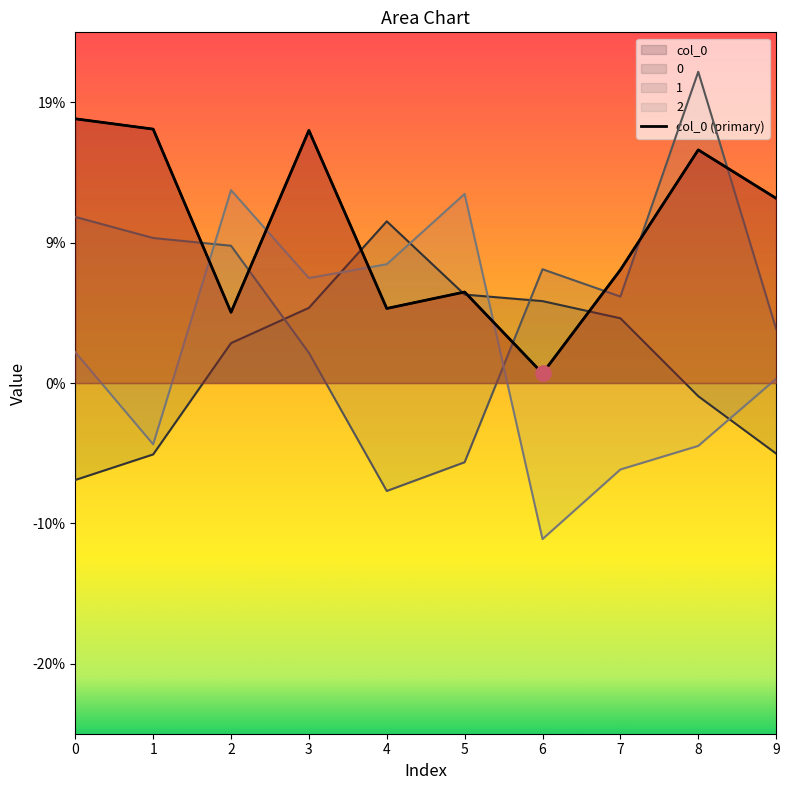

Which series has the widest spread of Y values?

1